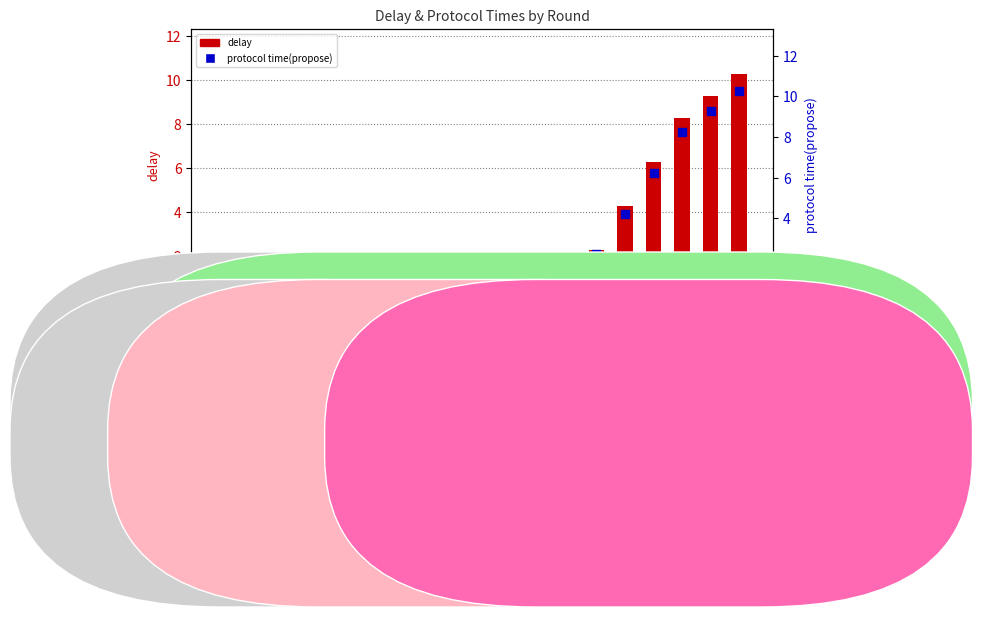

Which series reaches the minimum Y coordinate?

protocol time(propose)